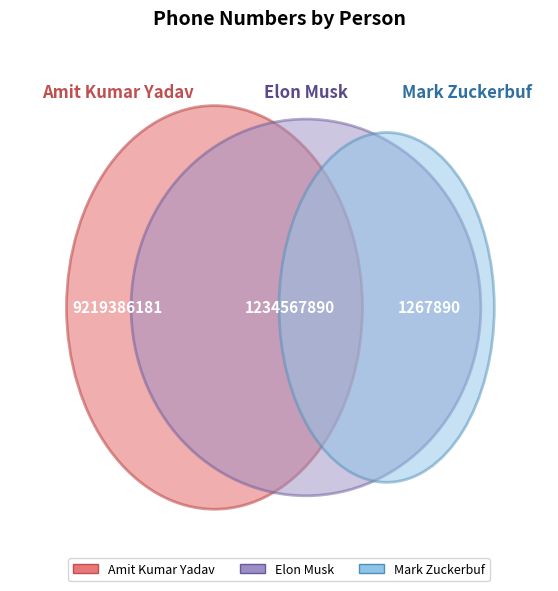

True or false: Mark Zuckerbuf accounts for 11% of the total.

False